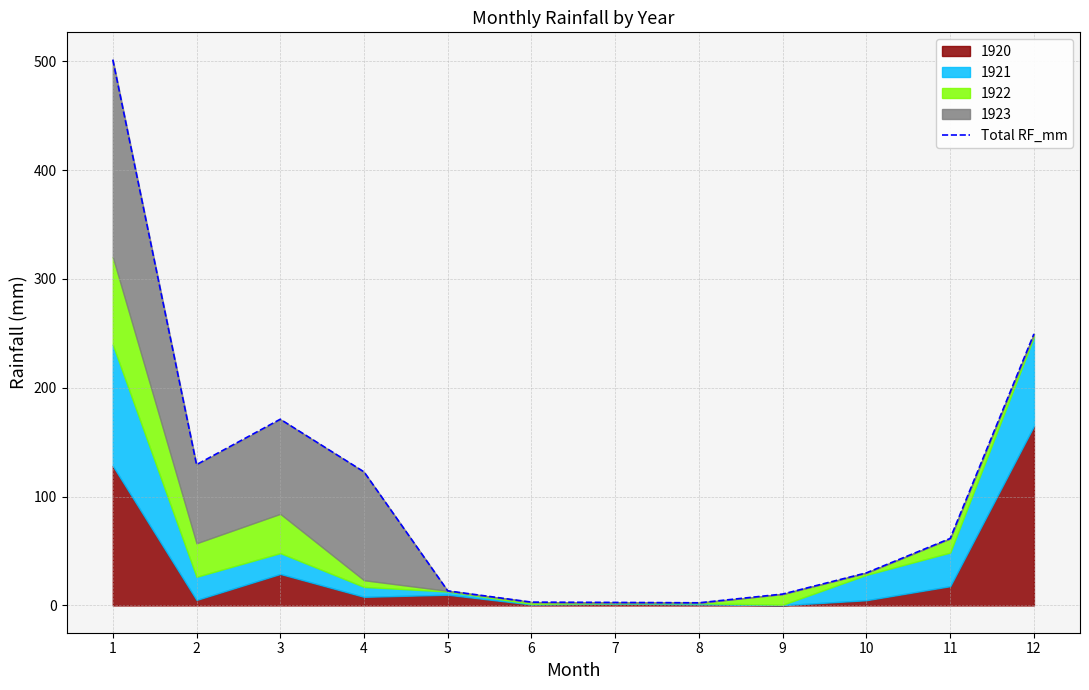

What is the value of the 1st point from the left?

501.6